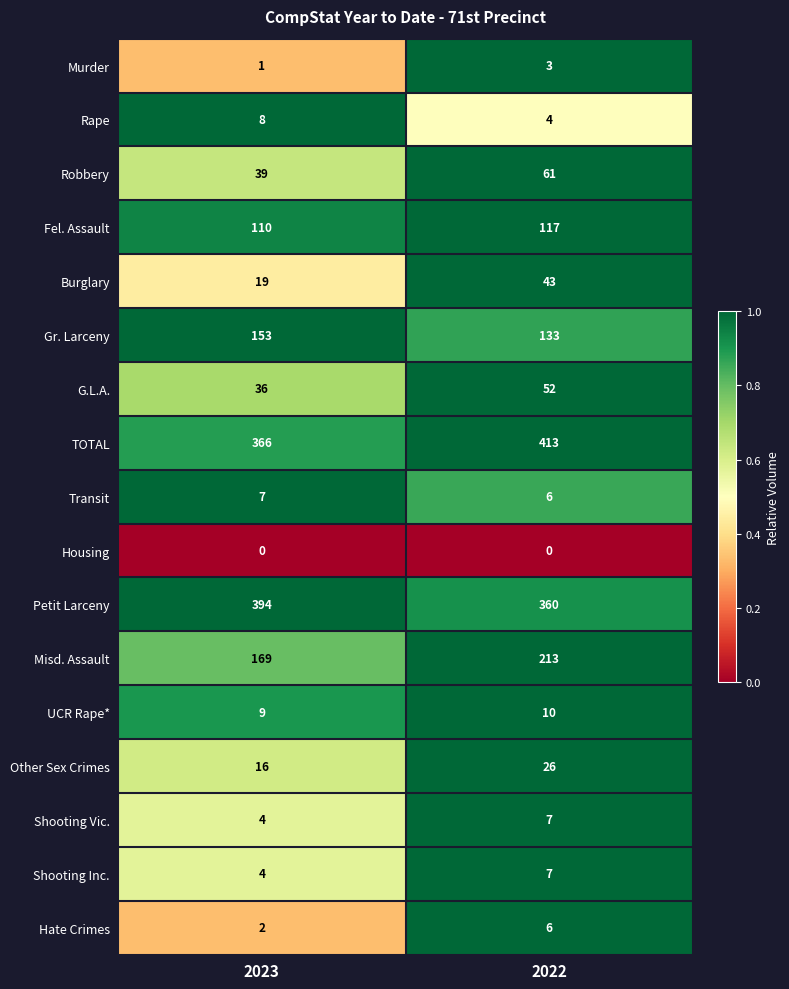

Which series has the largest total across all categories?

TOTAL